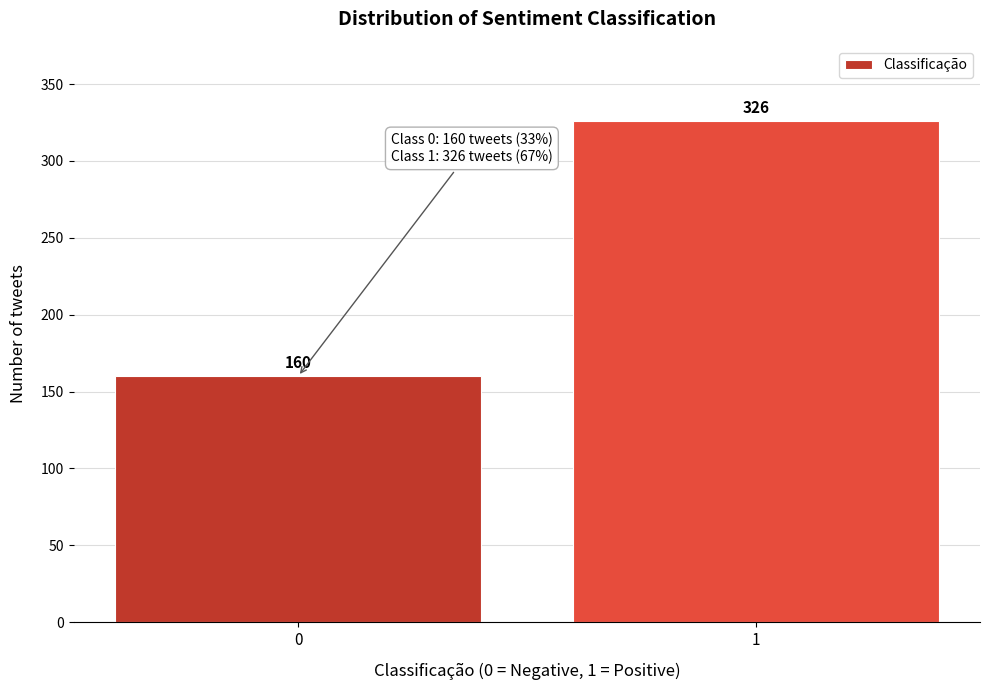

Reading right to left, what are all the values shown in this chart?

1=326	0=160